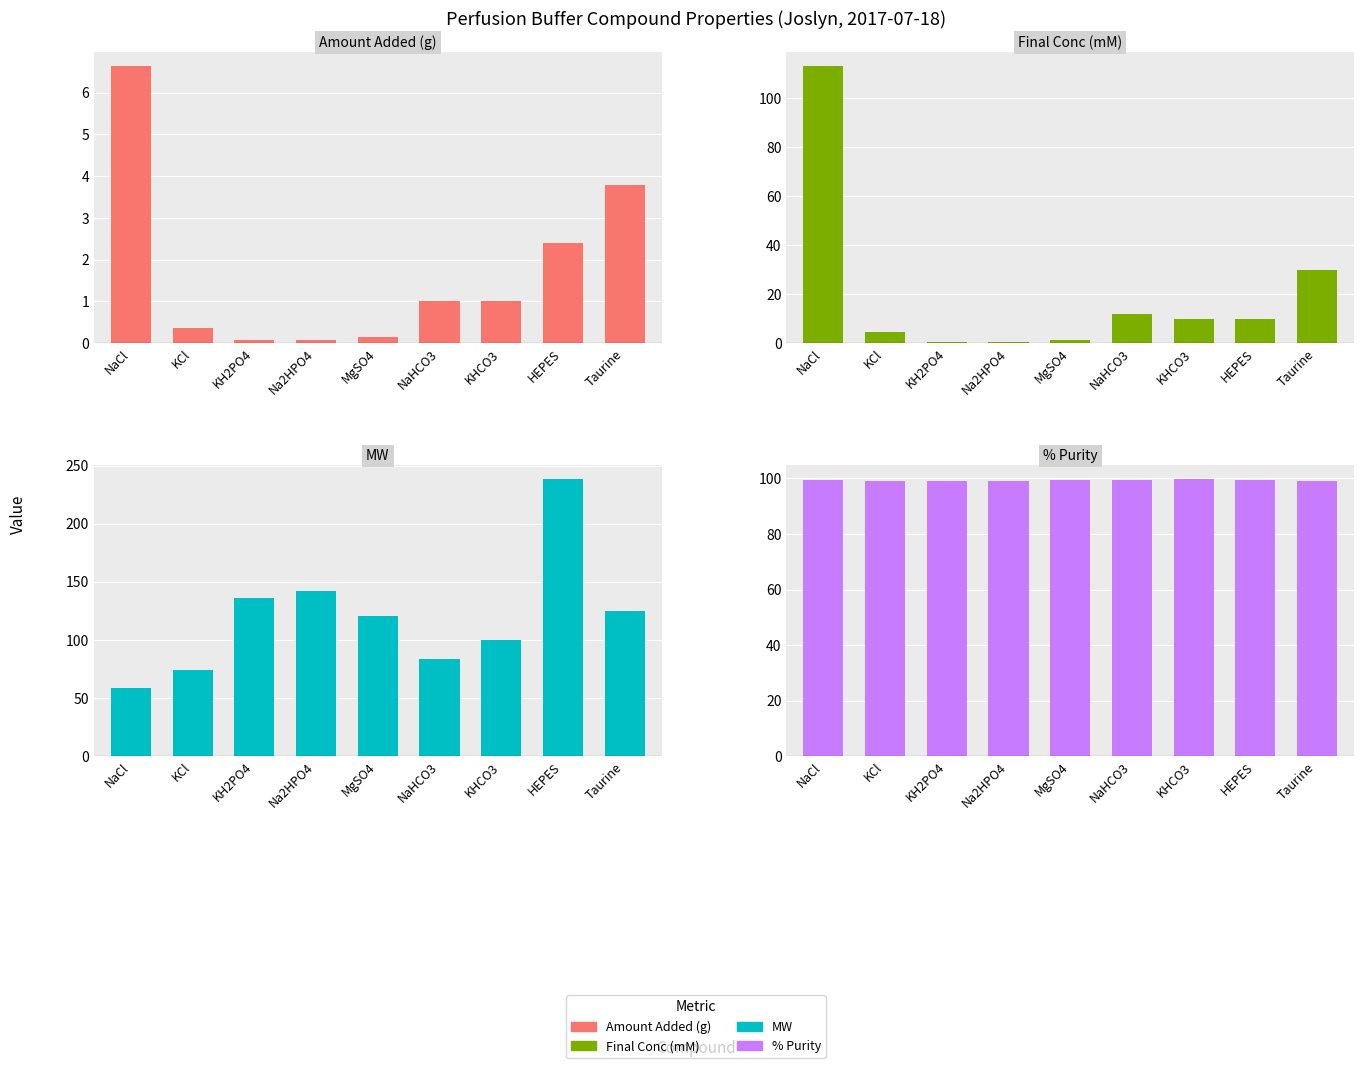

Which category has the highest value across all series?

HEPES